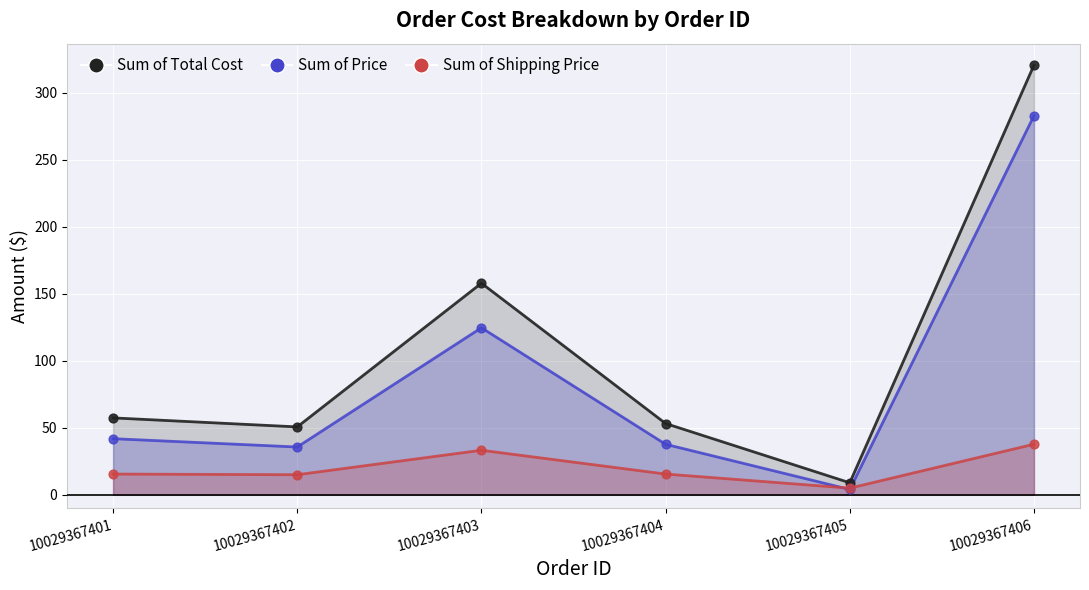

Which series reaches the maximum Y coordinate?

Sum of Total Cost